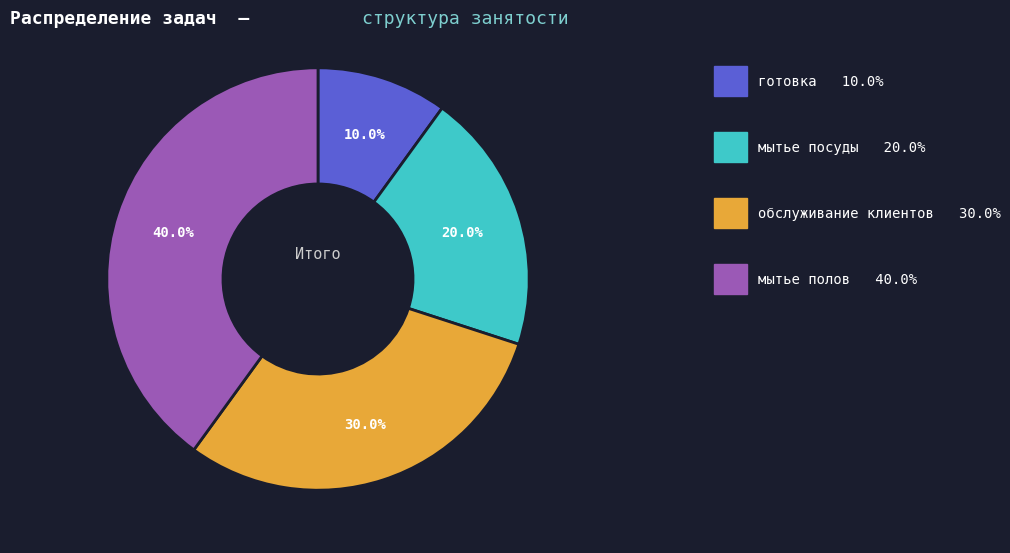

Is there any slice that represents more than half of the pie?

No